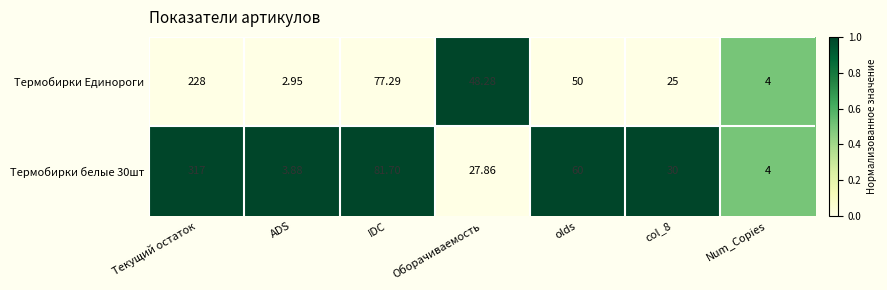

Which category has the highest value across all series?

Текущий остаток